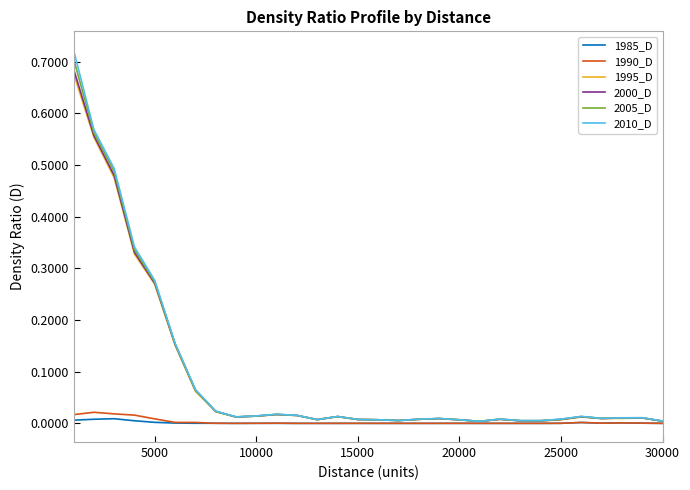

Which series has the widest spread of values?

2010_D